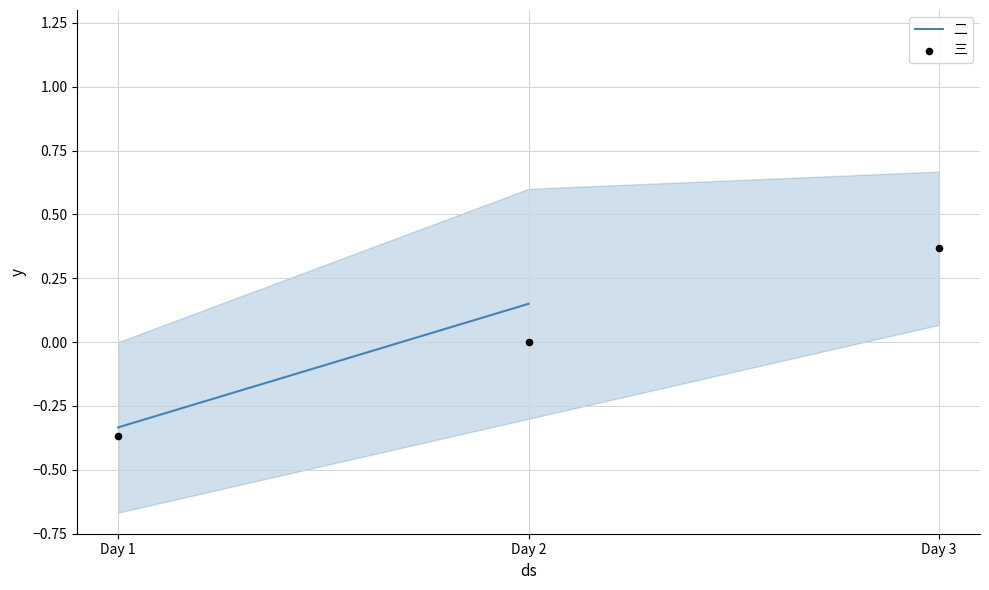

Which series reaches the minimum Y coordinate?

三